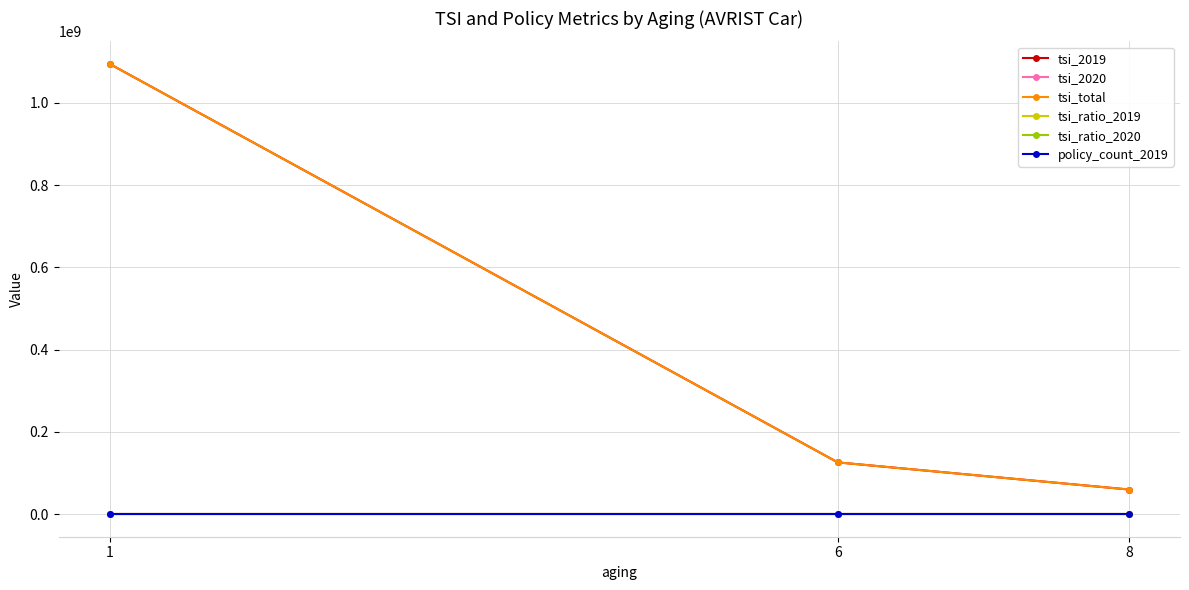

List the series in order of their peak value, lowest first.

tsi_2020, tsi_ratio_2020, tsi_ratio_2019, policy_count_2019, tsi_2019, tsi_total